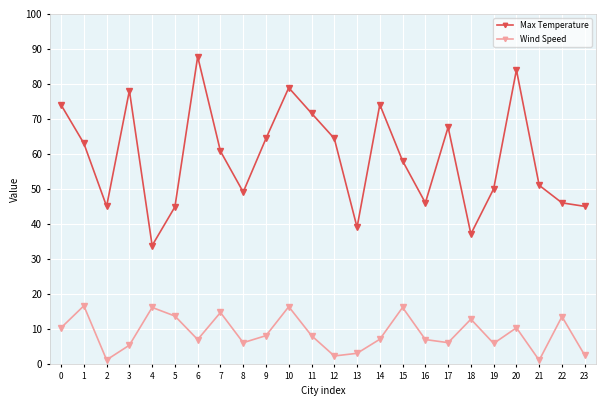

Which series changed the most between 9 and 13?

Max Temperature